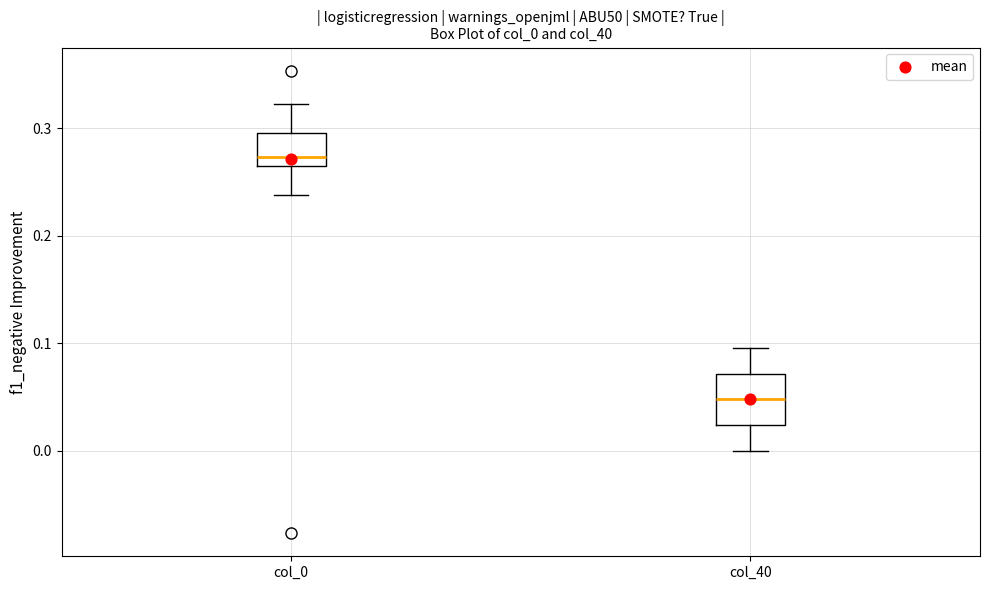

Which box's median line is the highest?

col_0